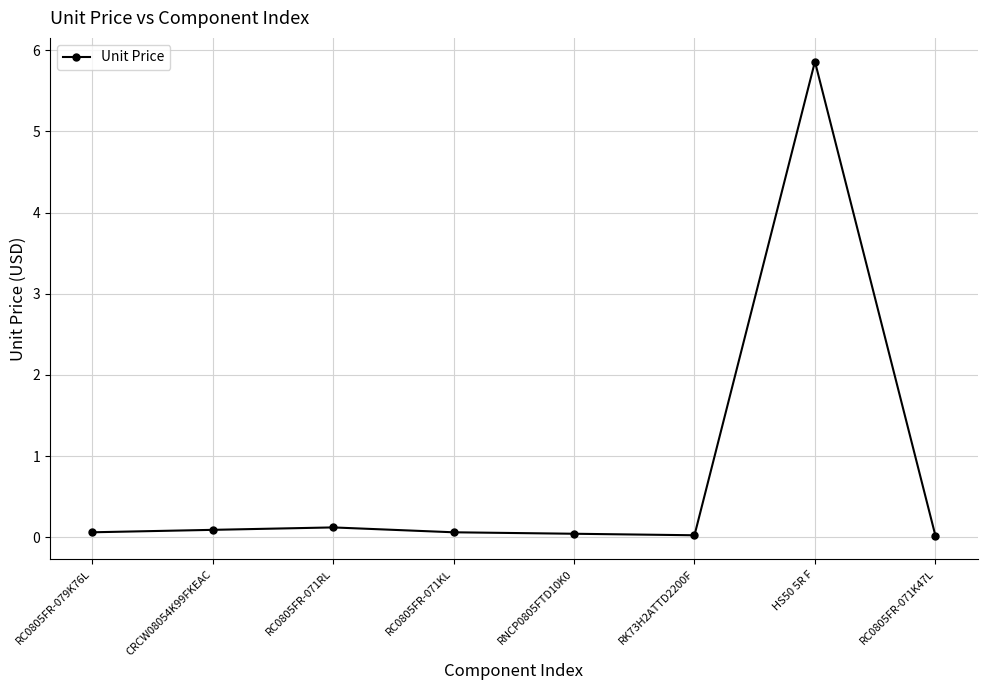

How many series are shown in this chart?

1